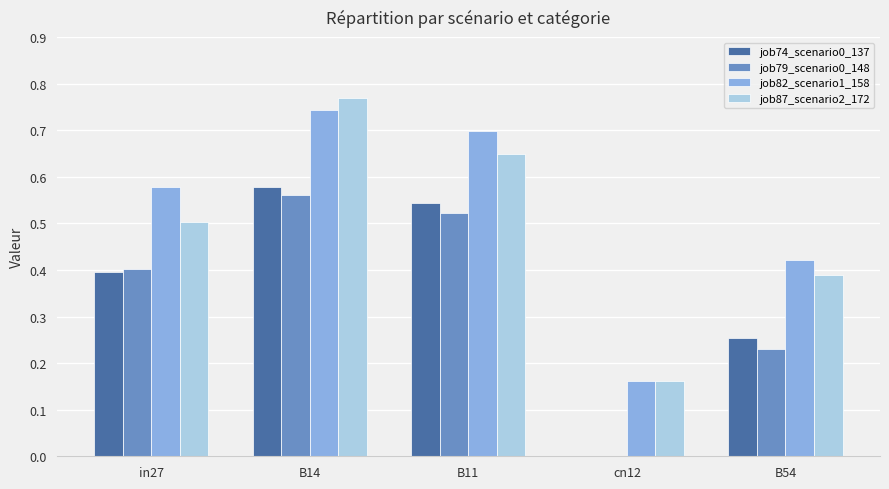

What is the total value across all series at B54?

1.3